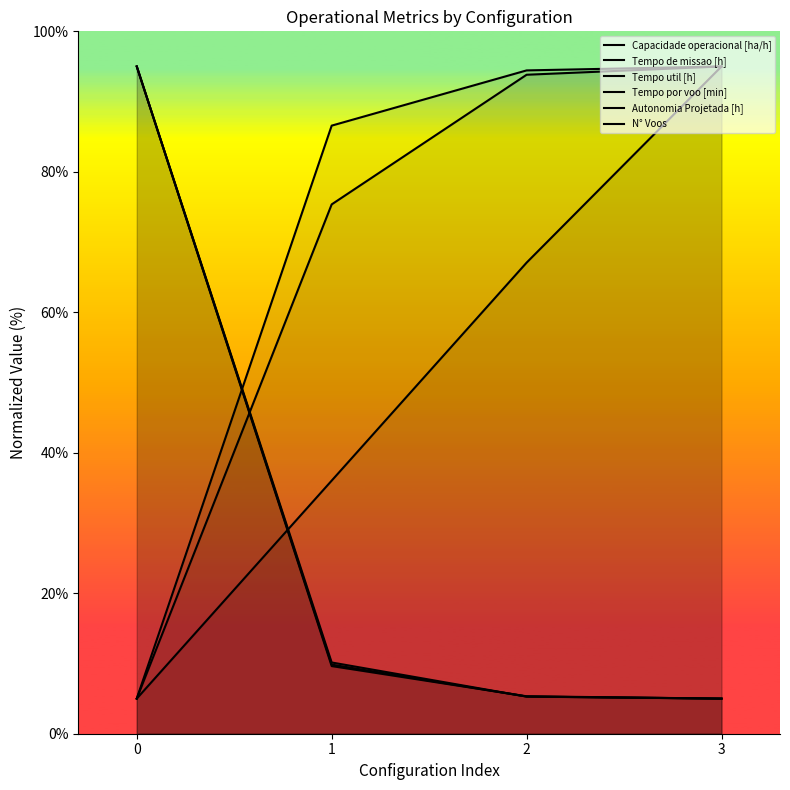

What is the value of the Capacidade operacional [ha/h] point at the 1st from the left?

5.0